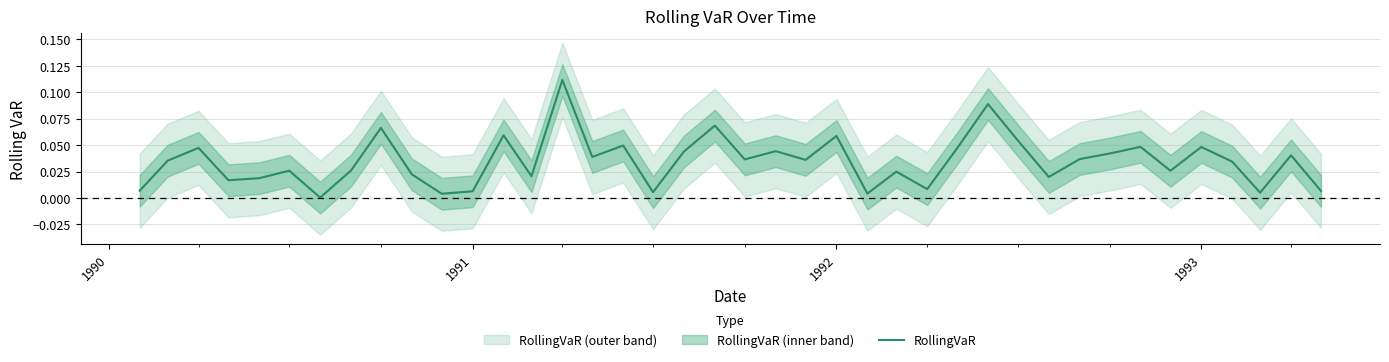

True or false: the data shows 0.0 at 17.

False